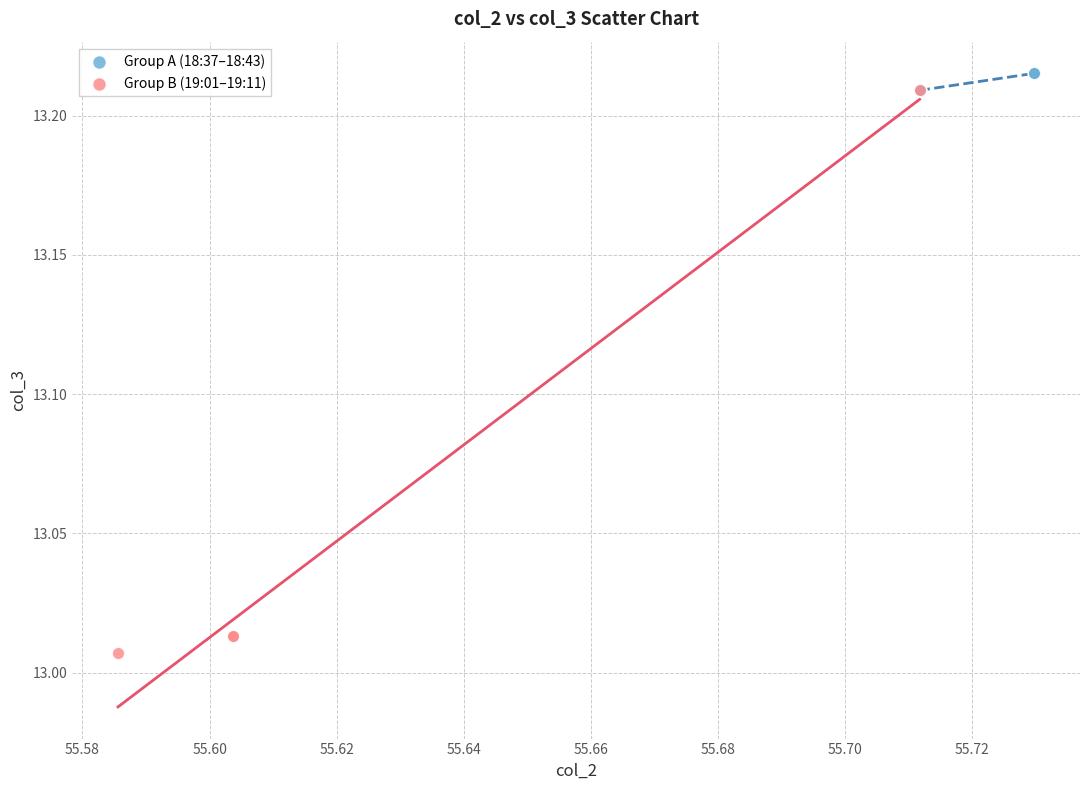

Which series contains the lowest Y value?

Group B (19:01–19:11)